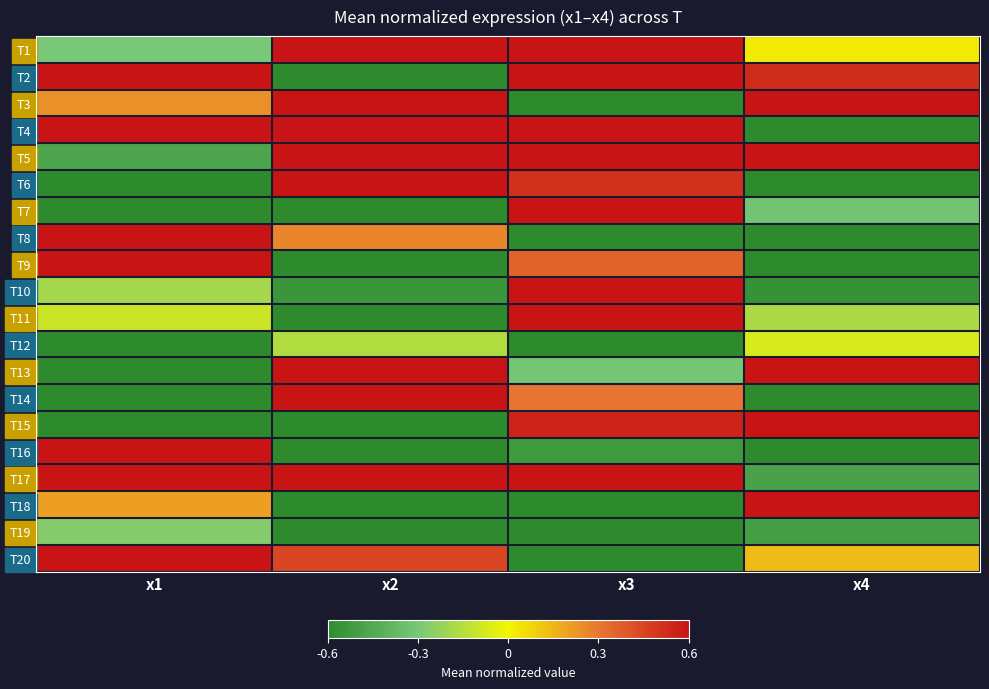

At which category is the sum across all series the highest?

x3